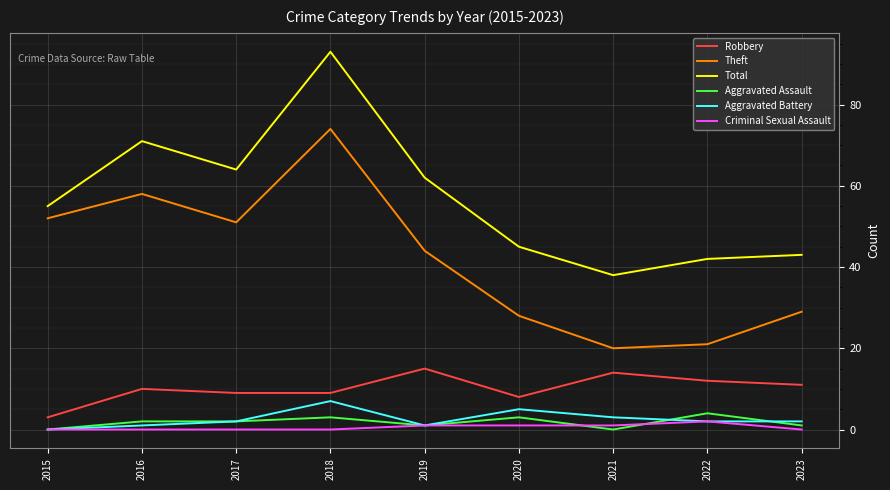

How many distinct data groups are displayed?

6